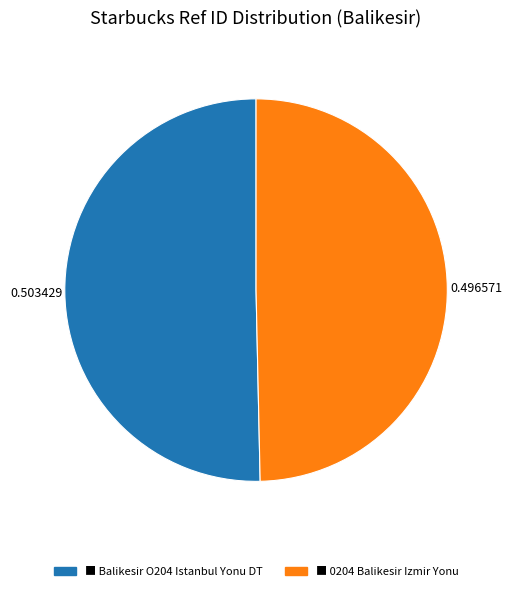

Is there any slice that represents more than half of the pie?

Yes